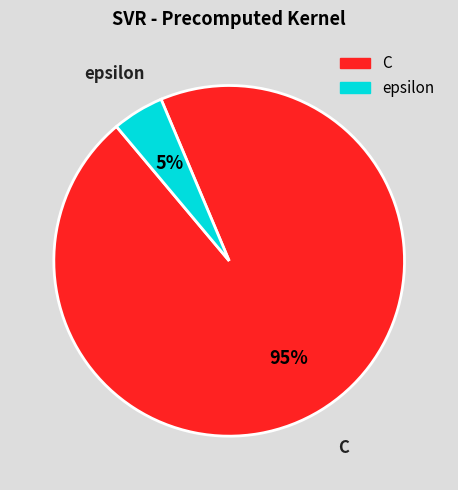

Which has a higher value, epsilon or C?

C